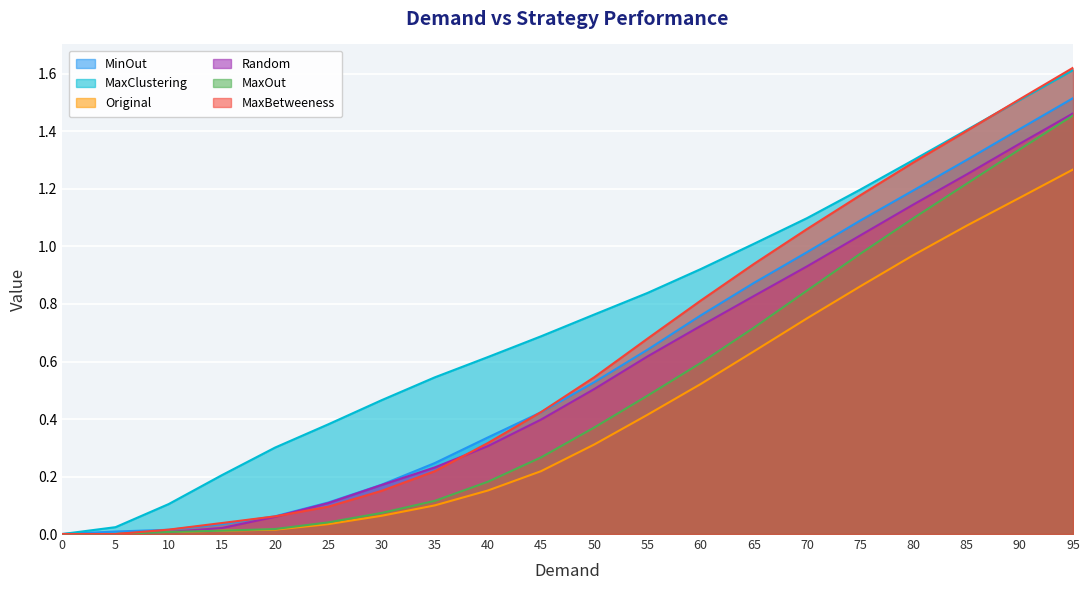

True or false: MaxOut has a value of 0.0 at 10.

True